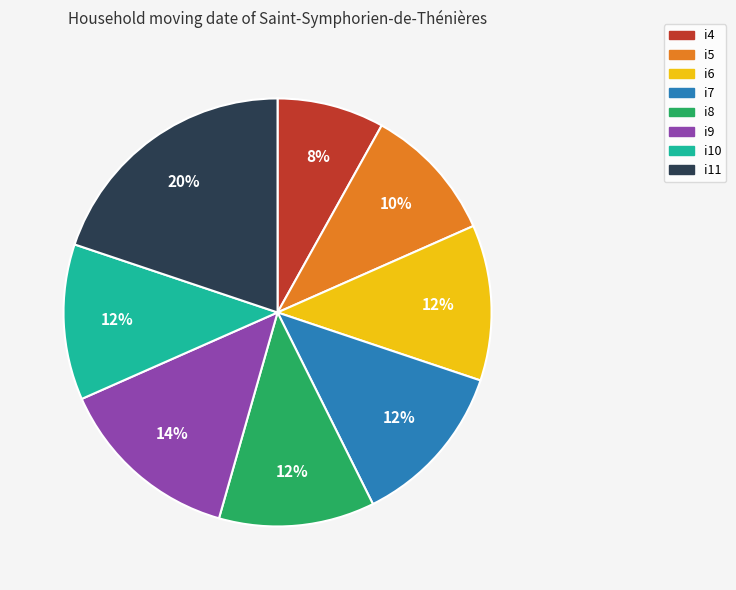

To the nearest percent, what is the average slice percentage?

12%